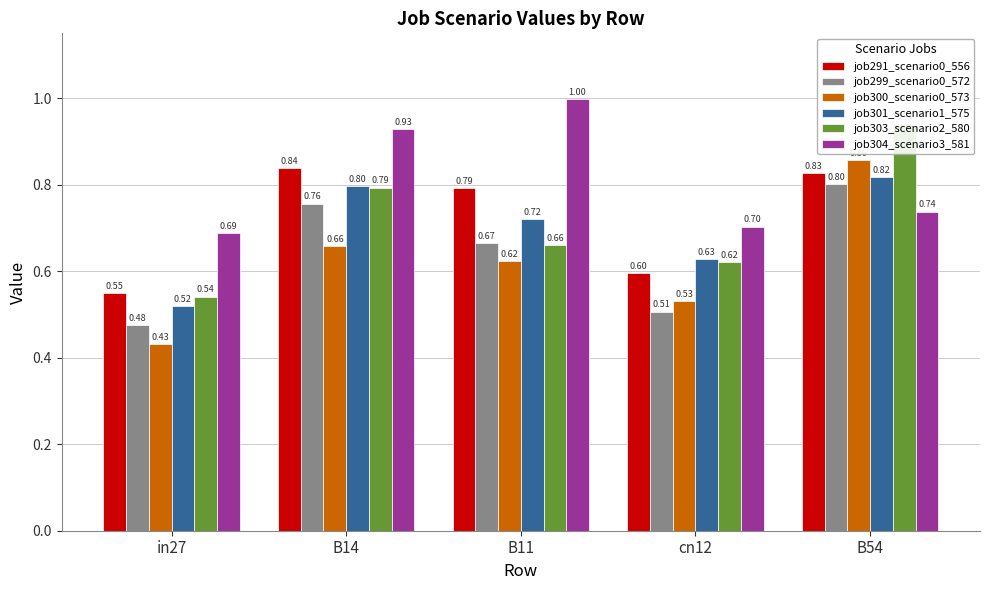

What are all the series names shown in the legend?

job291_scenario0_556, job299_scenario0_572, job300_scenario0_573, job301_scenario1_575, job303_scenario2_580, job304_scenario3_581